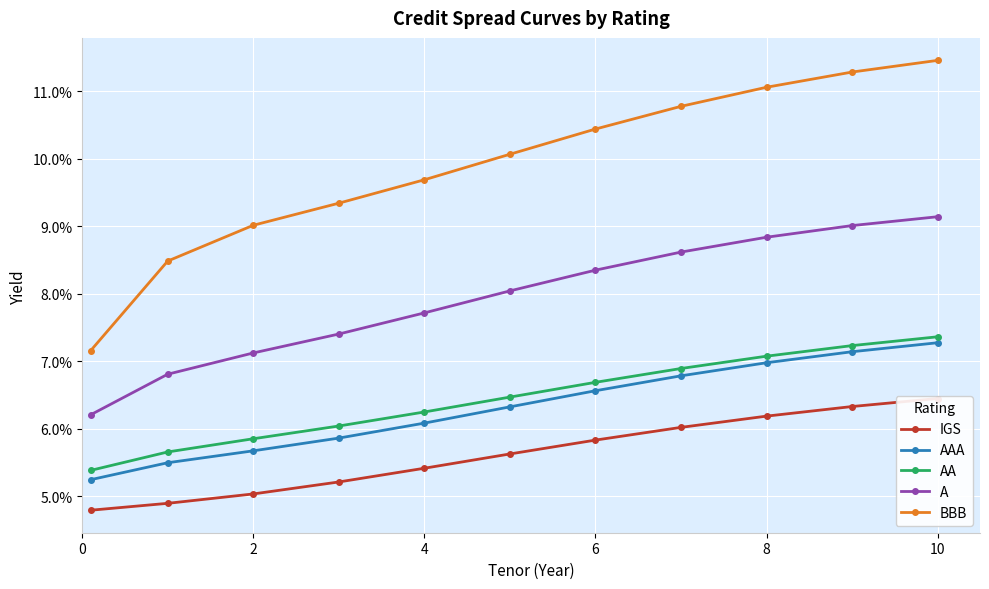

Is this an area chart (filled region under the line)?

No